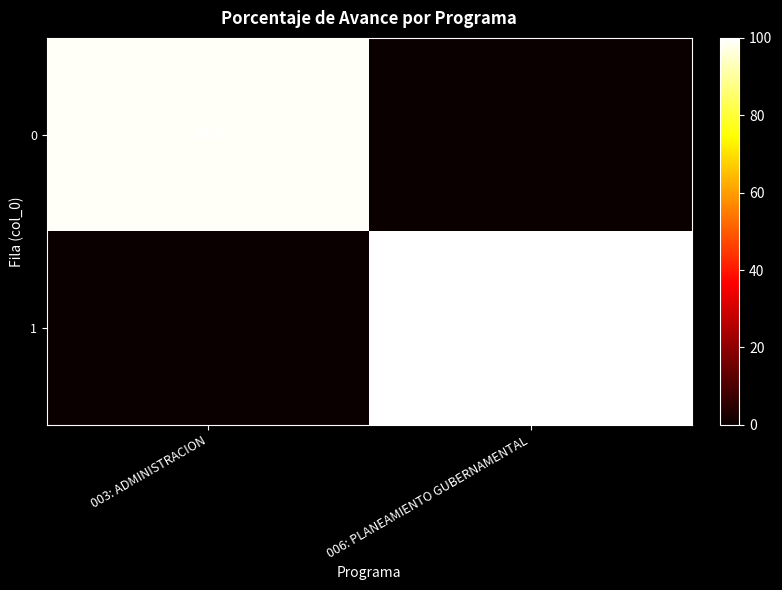

The 0 series shows 98.9 at 003: ADMINISTRACION. True or false?

True